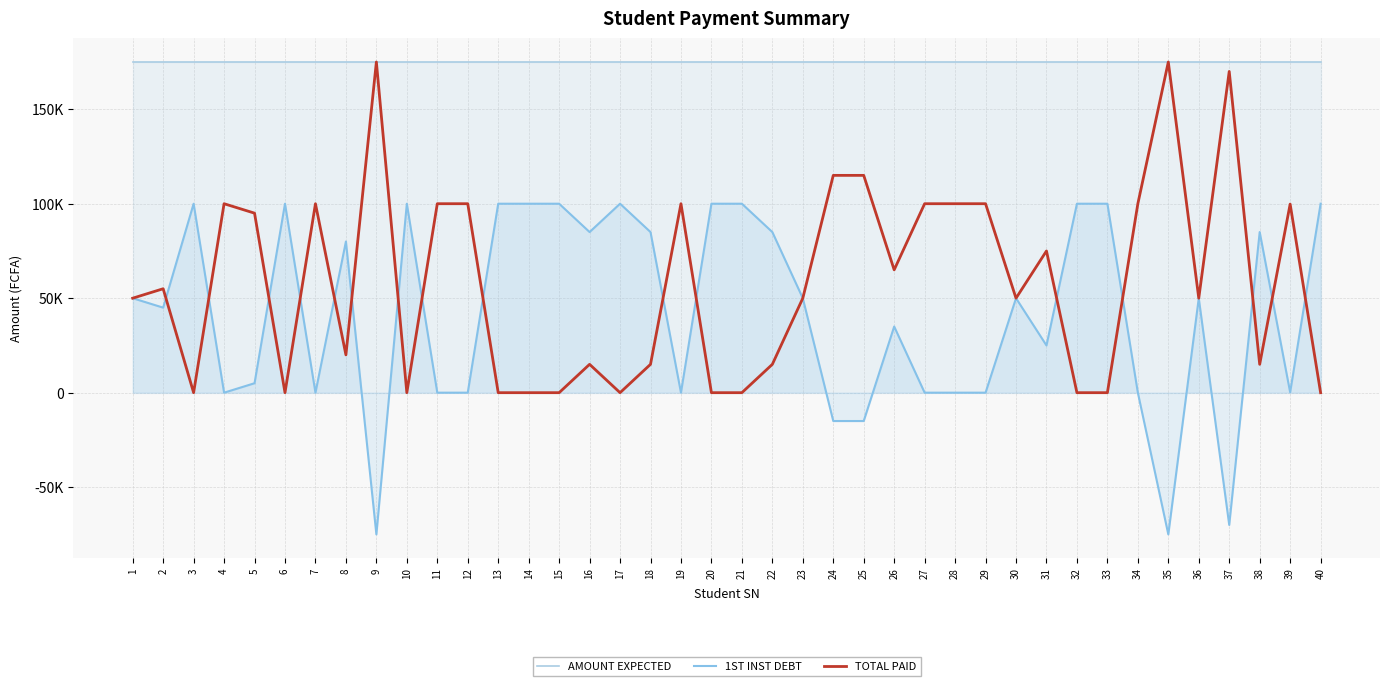

What is the difference between the maximum and minimum values in the TOTAL PAID series?

175000